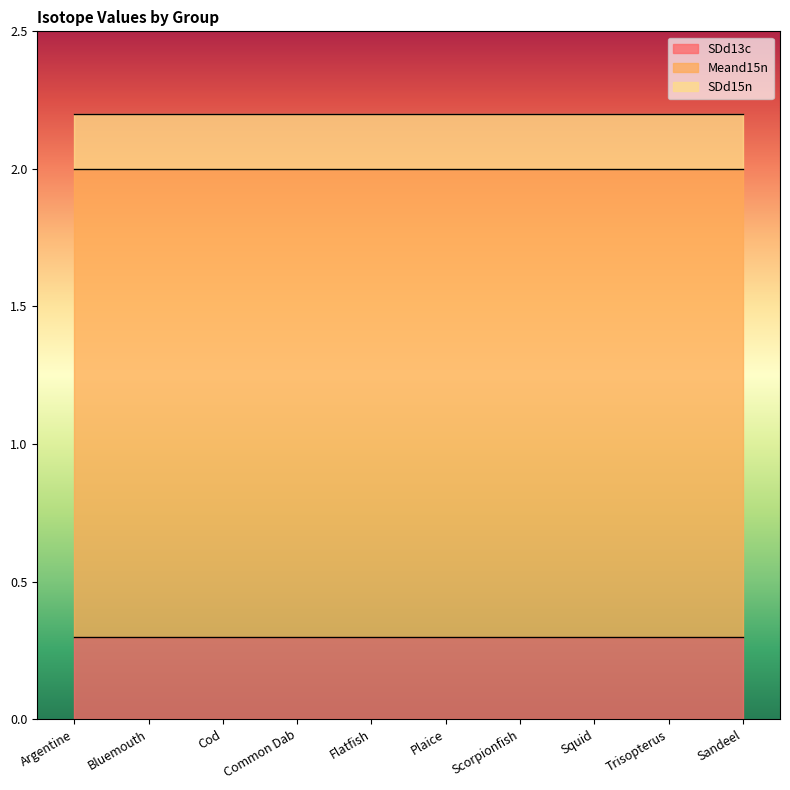

Is the value of SDd15n at Cod greater than the value of Meand15n at Cod?

No